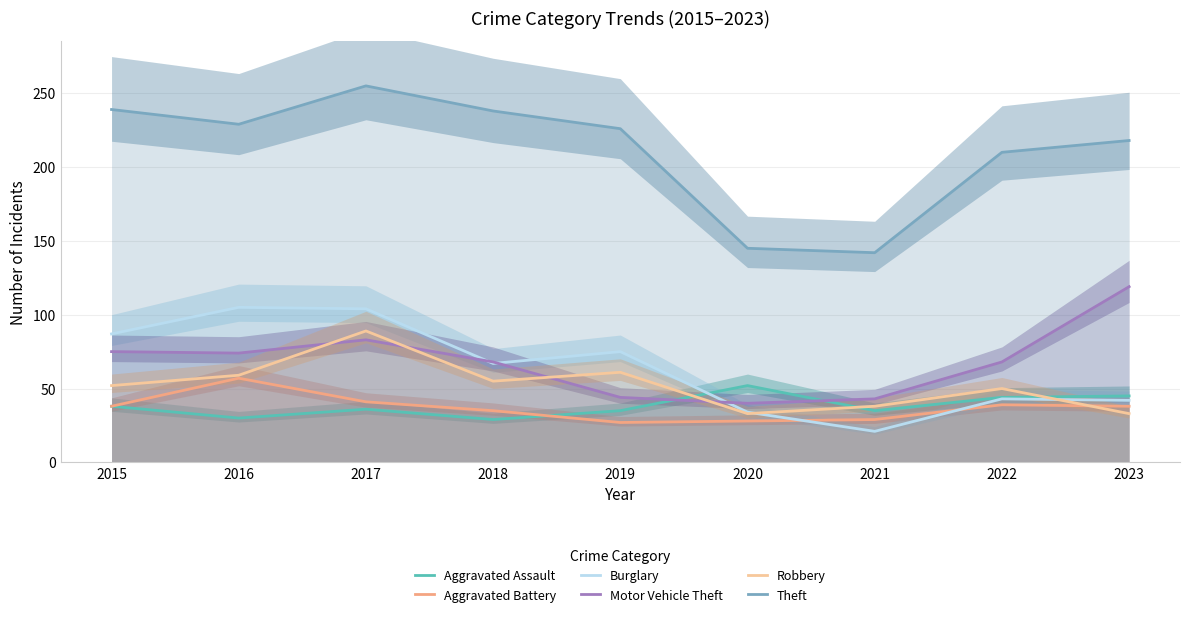

What is the sum of the Theft values at 2022 and 2017?

465